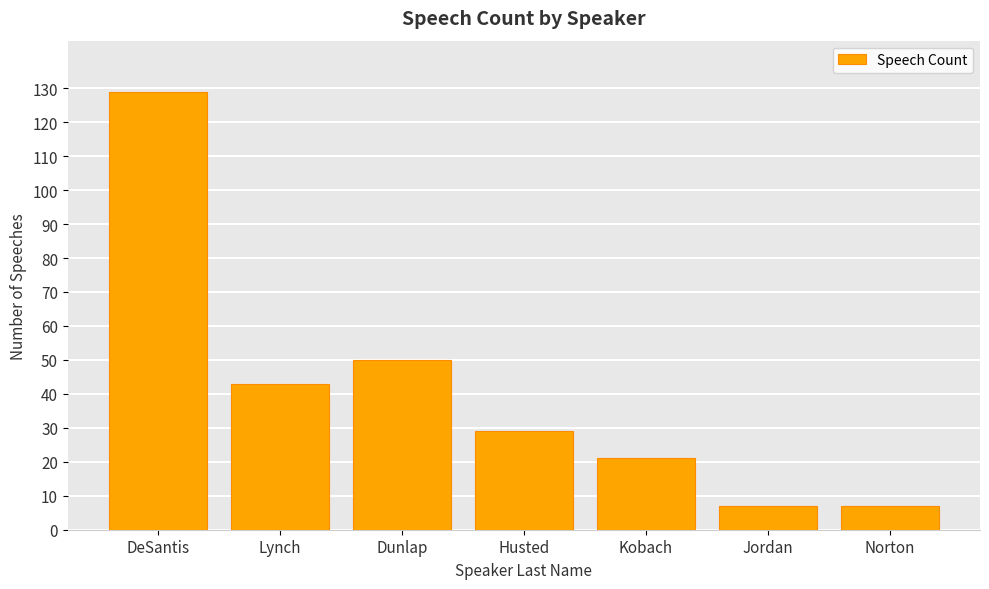

What is the ratio of the value at Norton to the value at Jordan?

1.0